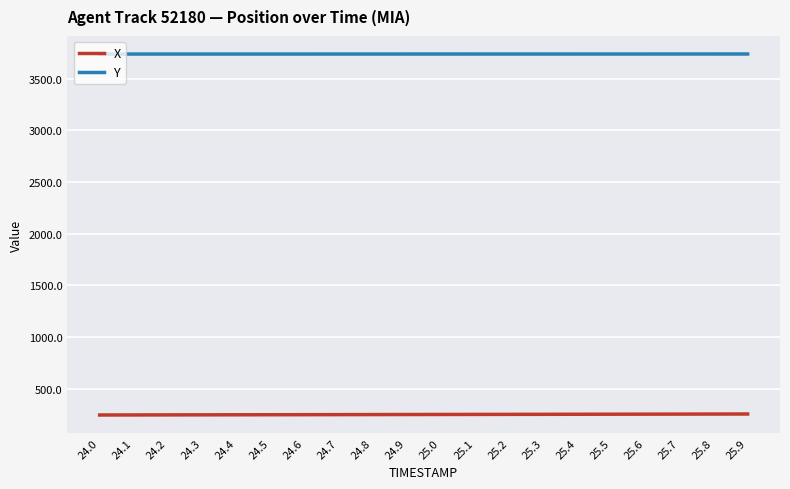

What is the difference between the highest and lowest values at 25.7?

3486.8